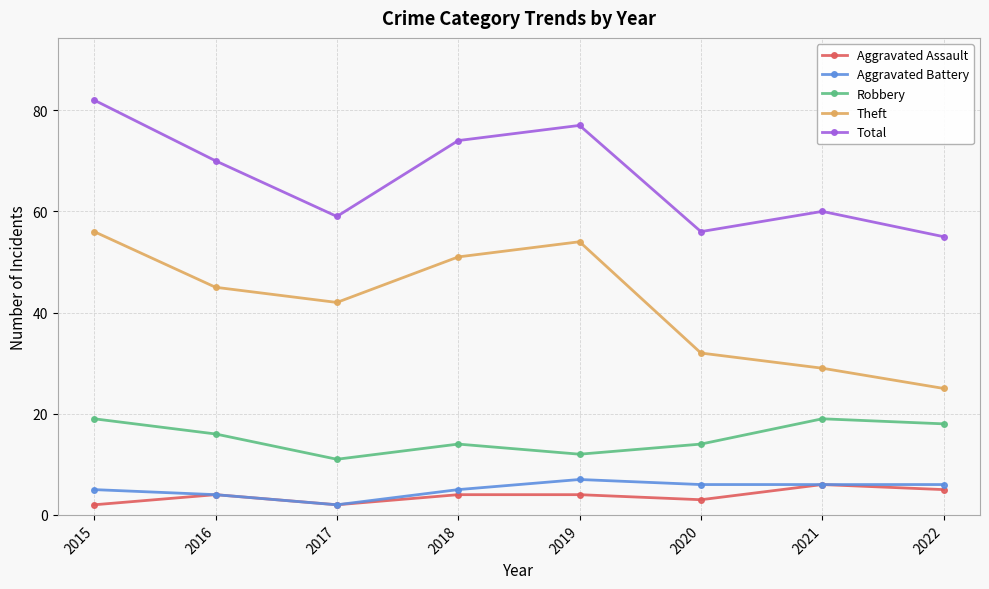

Reading right to left, transcribe all the data shown in this chart.

Aggravated Assault: 5	6	3	4	4	2	4	2
Aggravated Battery: 6	6	6	7	5	2	4	5
Robbery: 18	19	14	12	14	11	16	19
Theft: 25	29	32	54	51	42	45	56
Total: 55	60	56	77	74	59	70	82